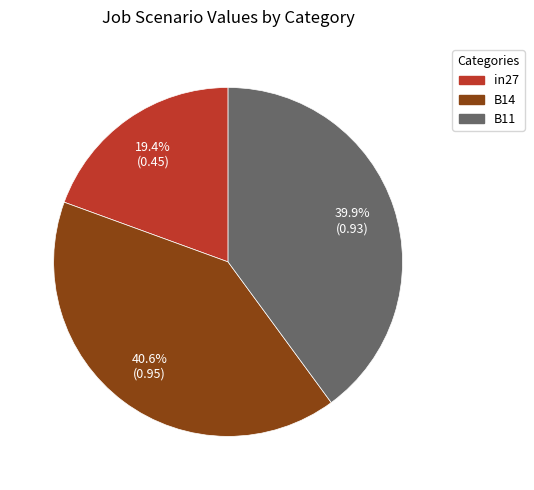

Rank the categories by value from highest to lowest.

B14, B11, in27